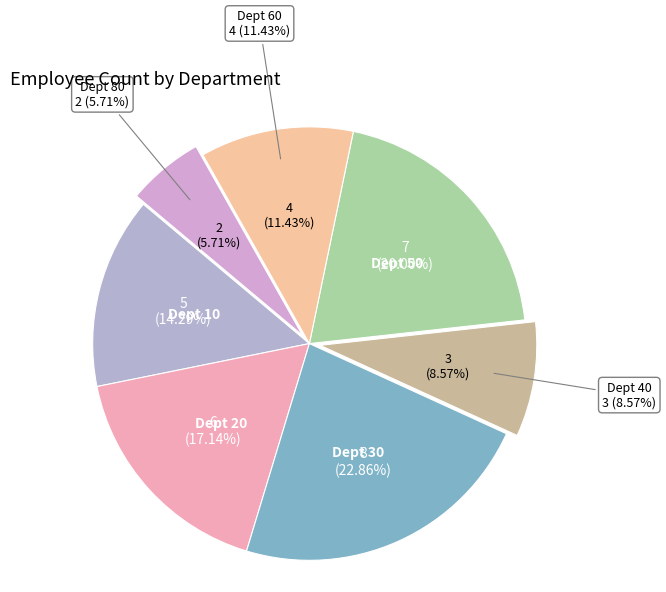

Approximately how many times larger is the value at 10 compared to 60?

1.2